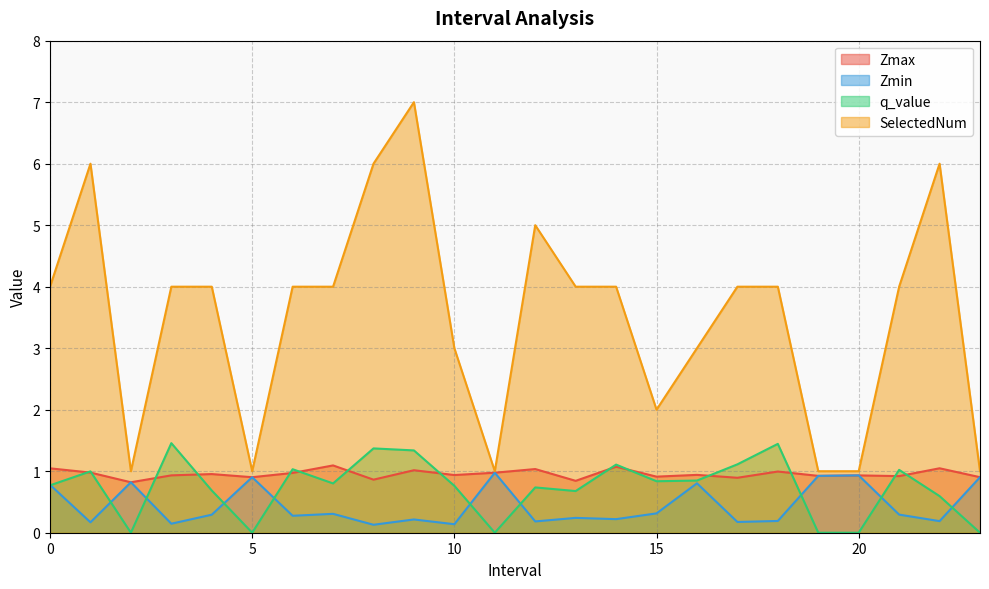

Reading left to right, list all the values displayed in this chart.

Zmax: 0.0=1.0	1.0=1.0	2.0=0.8	3.0=0.9	4.0=1.0	5.0=0.9	6.0=1.0	7.0=1.1	8.0=0.9	9.0=1.0	10.0=0.9	11.0=1.0	12.0=1.0	13.0=0.8	14.0=1.1	15.0=0.9	16.0=0.9	17.0=0.9	18.0=1.0	19.0=0.9	20.0=0.9	21.0=0.9	22.0=1.0	23.0=0.9
Zmin: 0.0=0.8	1.0=0.2	2.0=0.8	3.0=0.1	4.0=0.3	5.0=0.9	6.0=0.3	7.0=0.3	8.0=0.1	9.0=0.2	10.0=0.1	11.0=1.0	12.0=0.2	13.0=0.2	14.0=0.2	15.0=0.3	16.0=0.8	17.0=0.2	18.0=0.2	19.0=0.9	20.0=0.9	21.0=0.3	22.0=0.2	23.0=0.9
q_value: 0.0=0.8	1.0=1.0	2.0=0.0	3.0=1.5	4.0=0.7	5.0=0.0	6.0=1.0	7.0=0.8	8.0=1.4	9.0=1.3	10.0=0.8	11.0=0.0	12.0=0.7	13.0=0.7	14.0=1.1	15.0=0.8	16.0=0.8	17.0=1.1	18.0=1.4	19.0=0.0	20.0=0.0	21.0=1.0	22.0=0.6	23.0=0.0
SelectedNum: 0.0=4.0	1.0=6.0	2.0=1.0	3.0=4.0	4.0=4.0	5.0=1.0	6.0=4.0	7.0=4.0	8.0=6.0	9.0=7.0	10.0=3.0	11.0=1.0	12.0=5.0	13.0=4.0	14.0=4.0	15.0=2.0	16.0=3.0	17.0=4.0	18.0=4.0	19.0=1.0	20.0=1.0	21.0=4.0	22.0=6.0	23.0=1.0